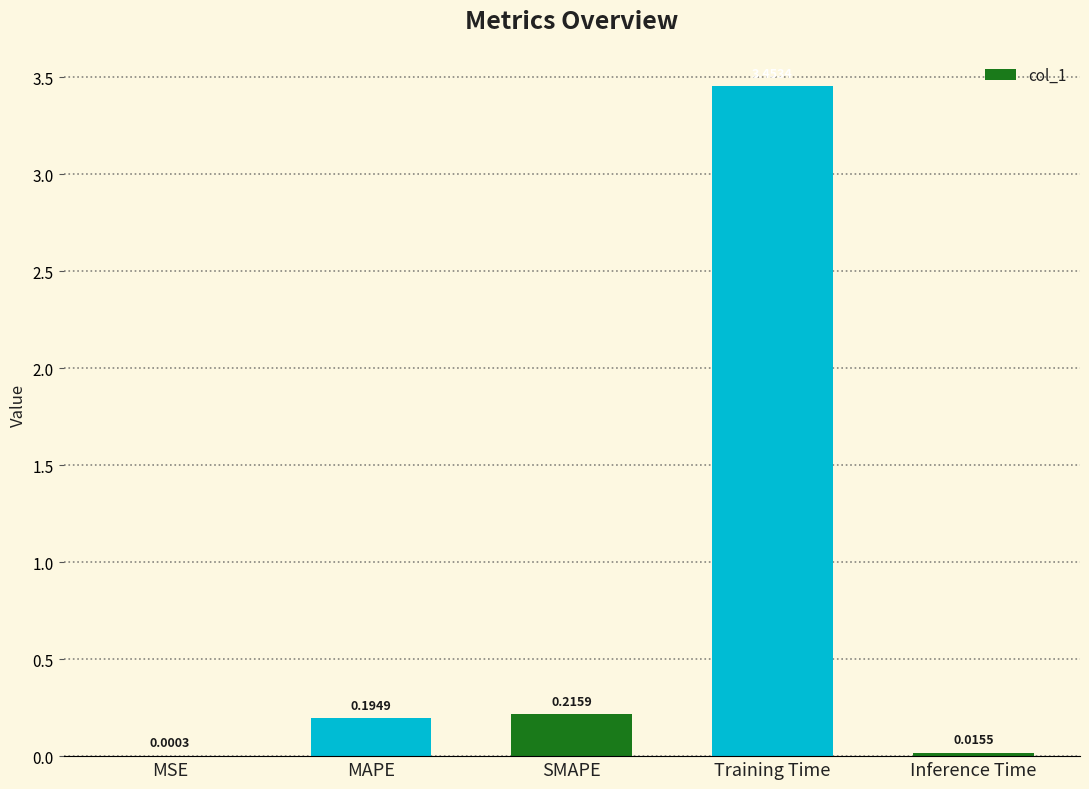

Which label corresponds to the largest value in the chart?

Training Time